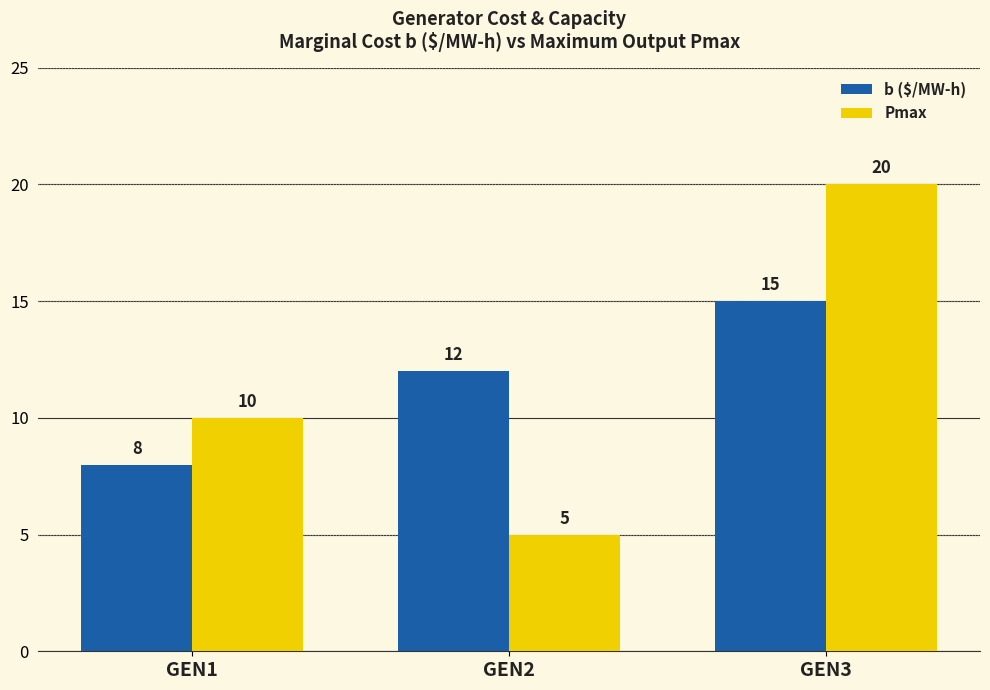

At which label does b ($/MW-h) reach its minimum?

GEN1